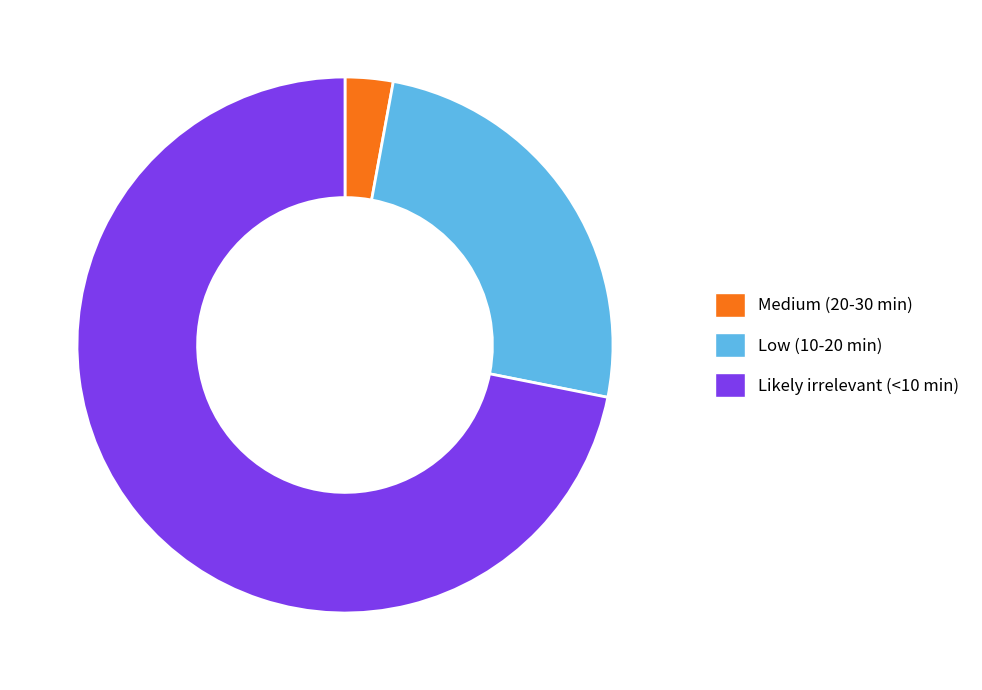

What is the smallest slice in the pie chart?

Medium (20-30 min)